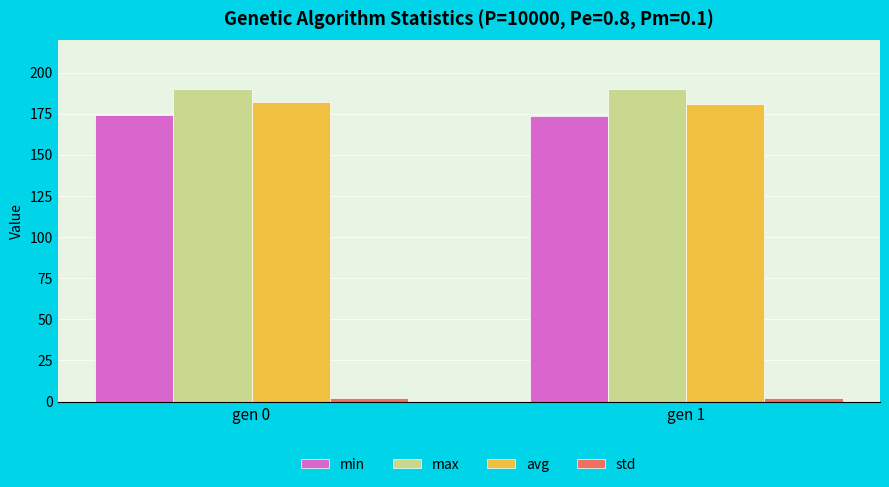

The value of min at gen 0 is 173.9. True or false?

True